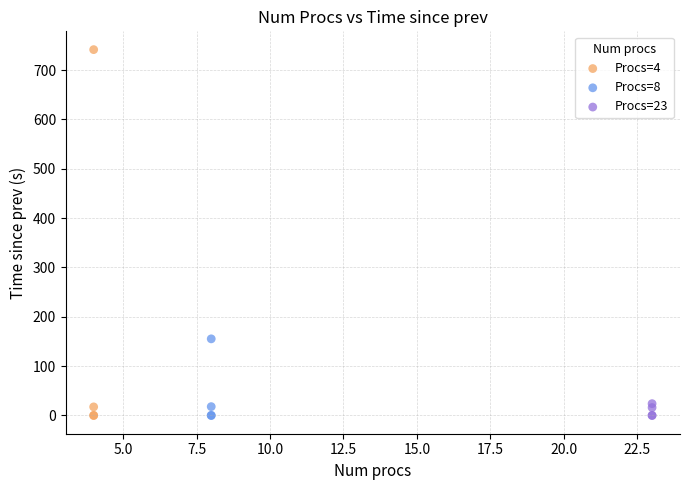

Which series contains the highest Y value?

Procs=4